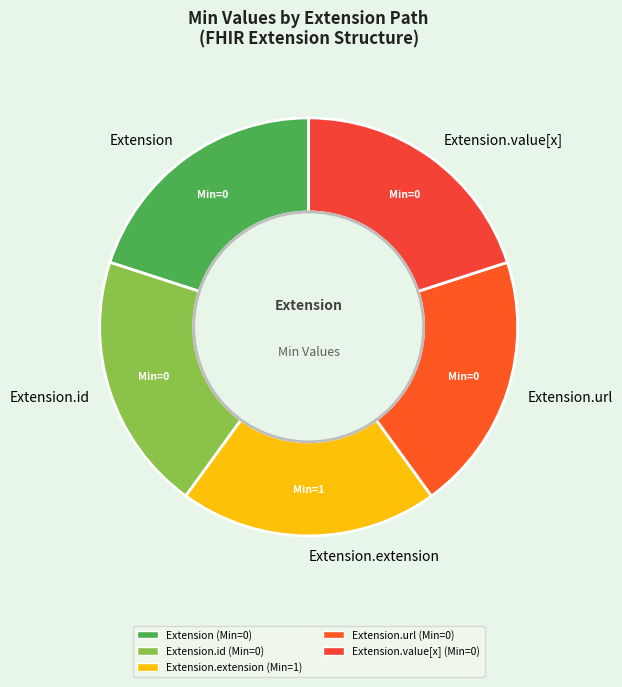

Approximately how many times larger is the value at Extension compared to Extension.extension?

1.0